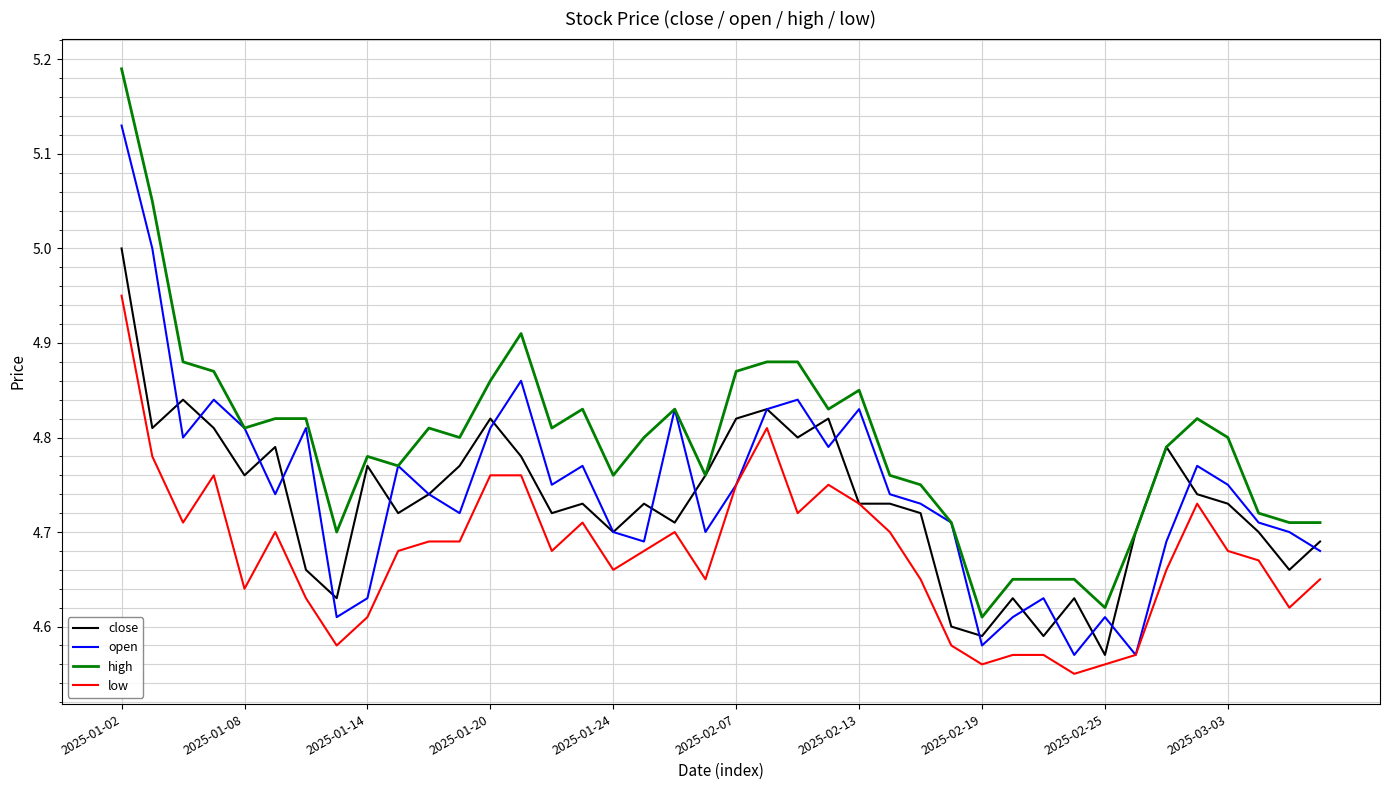

Which series has the largest total across all categories?

high